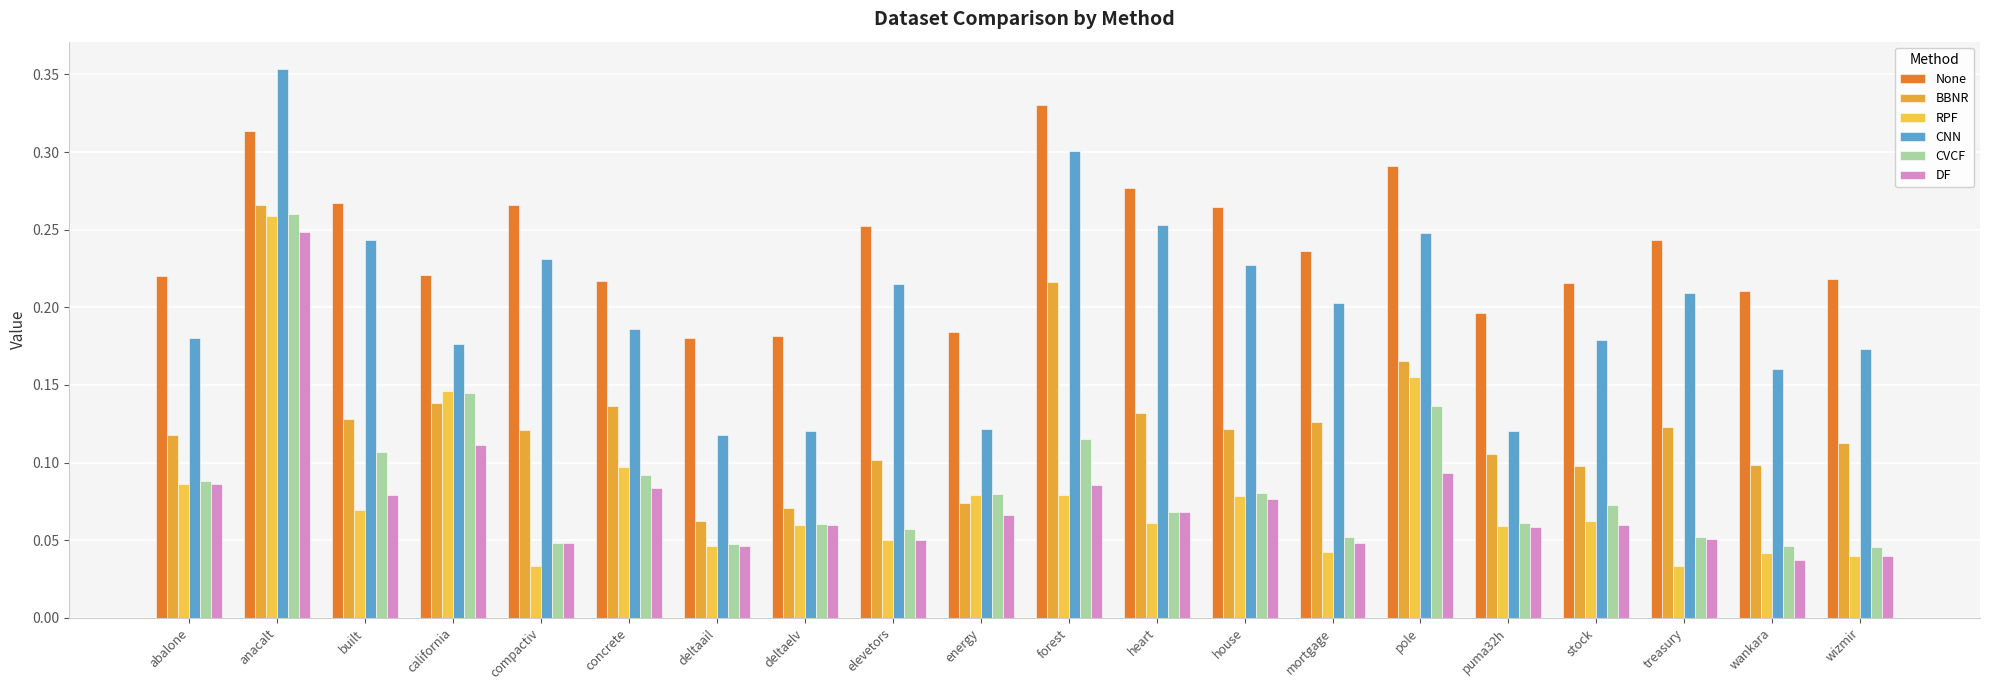

How many bars are there in total?

120